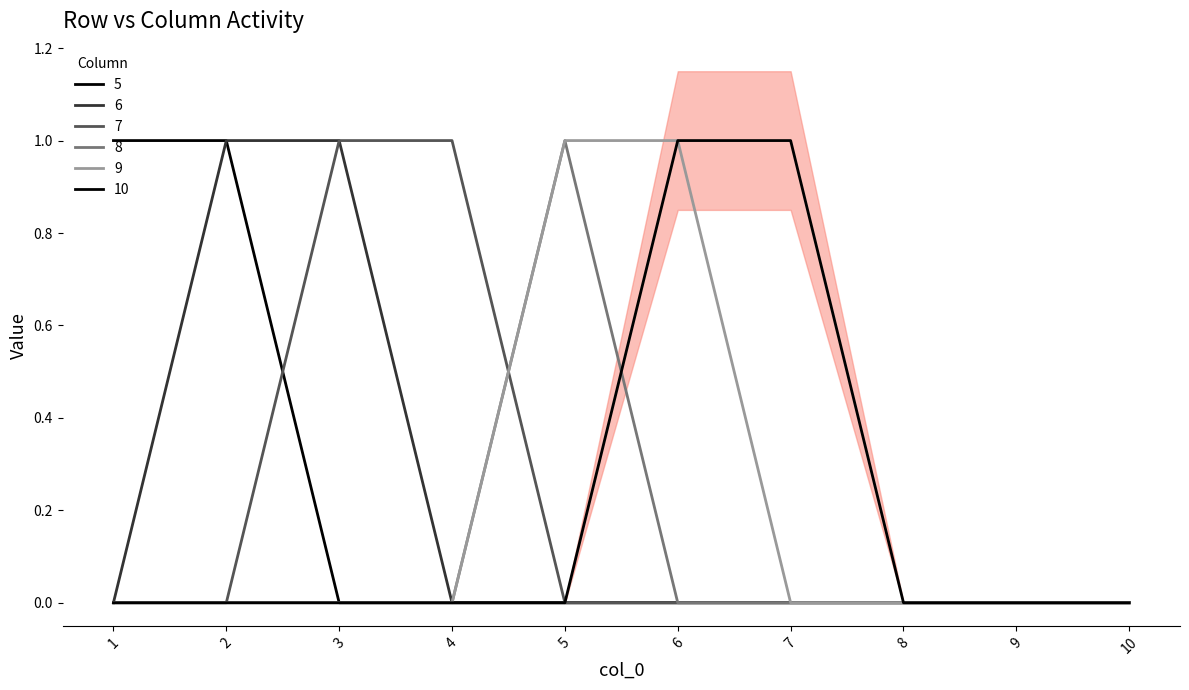

True or false: 9 has more than 1 points higher than both neighbors.

False